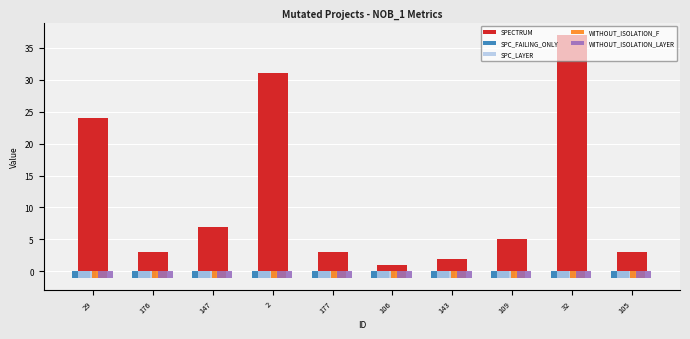

What is the total value across all series at 2?

27